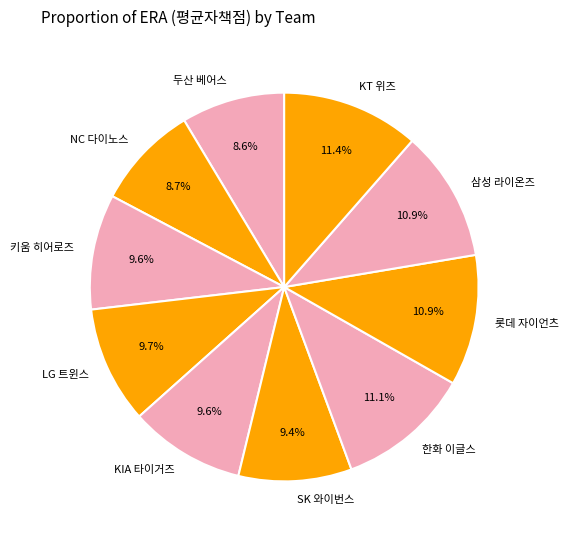

To the nearest percent, what percentage of the pie is 두산 베어스?

9%